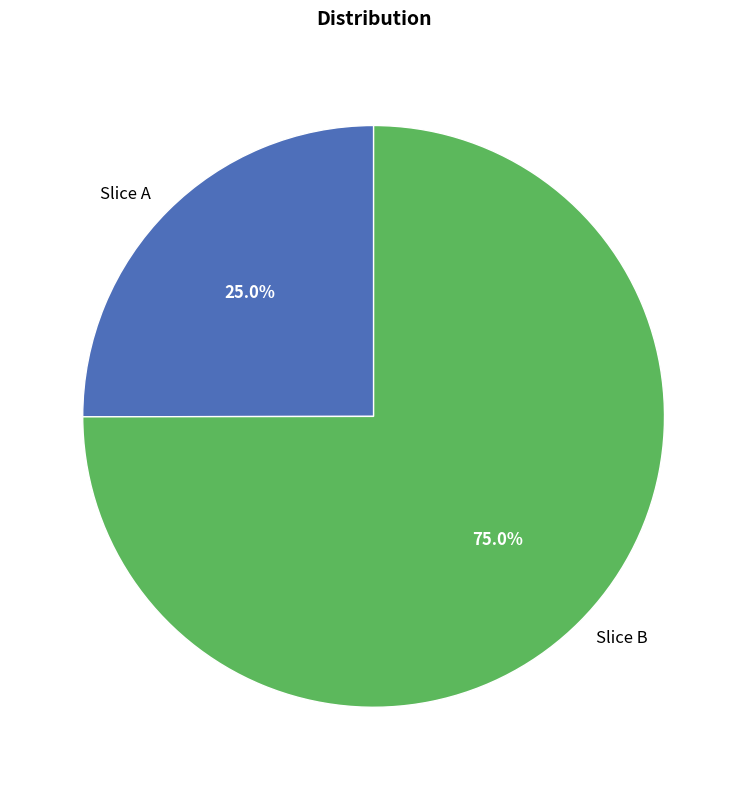

Combined, what portion of the pie is Slice B and Slice A?

100.0%